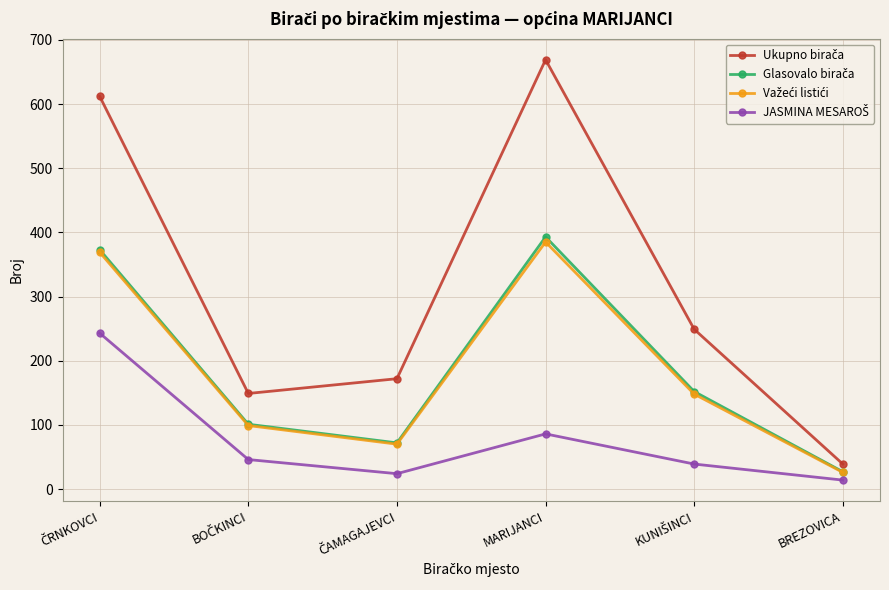

Which category has the highest value across all series?

MARIJANCI